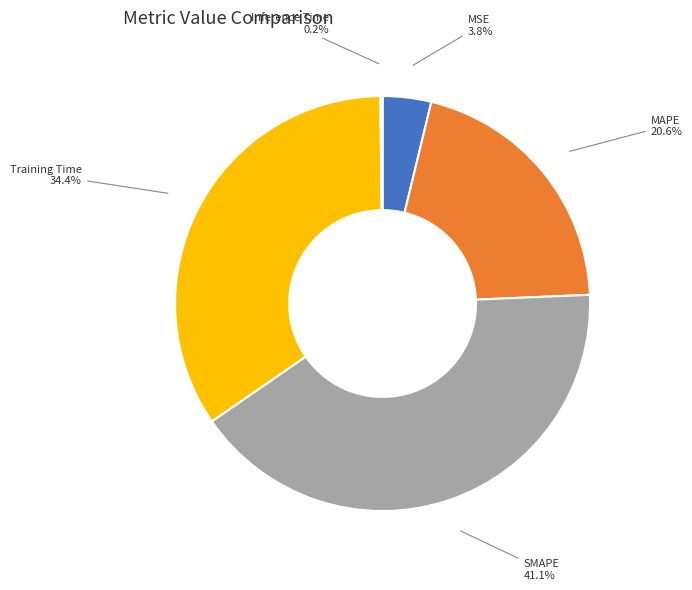

Is it true that Training Time is 34% of the pie?

True